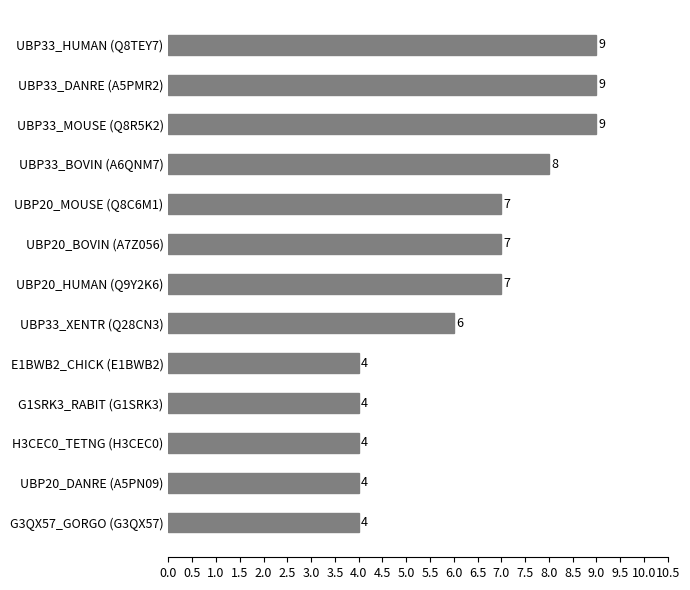

Reading top to bottom, transcribe all the data shown in this chart.

UBP33_HUMAN (Q8TEY7)=9	UBP33_DANRE (A5PMR2)=9	UBP33_MOUSE (Q8R5K2)=9	UBP33_BOVIN (A6QNM7)=8	UBP20_MOUSE (Q8C6M1)=7	UBP20_BOVIN (A7Z056)=7	UBP20_HUMAN (Q9Y2K6)=7	UBP33_XENTR (Q28CN3)=6	E1BWB2_CHICK (E1BWB2)=4	G1SRK3_RABIT (G1SRK3)=4	H3CEC0_TETNG (H3CEC0)=4	UBP20_DANRE (A5PN09)=4	G3QX57_GORGO (G3QX57)=4